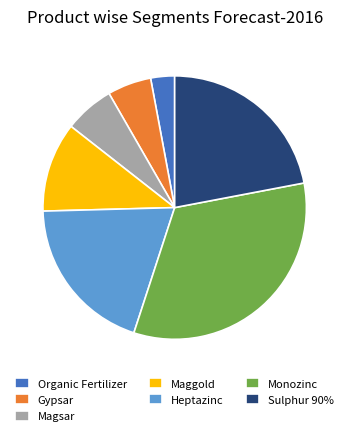

How many segments does this pie chart have?

7